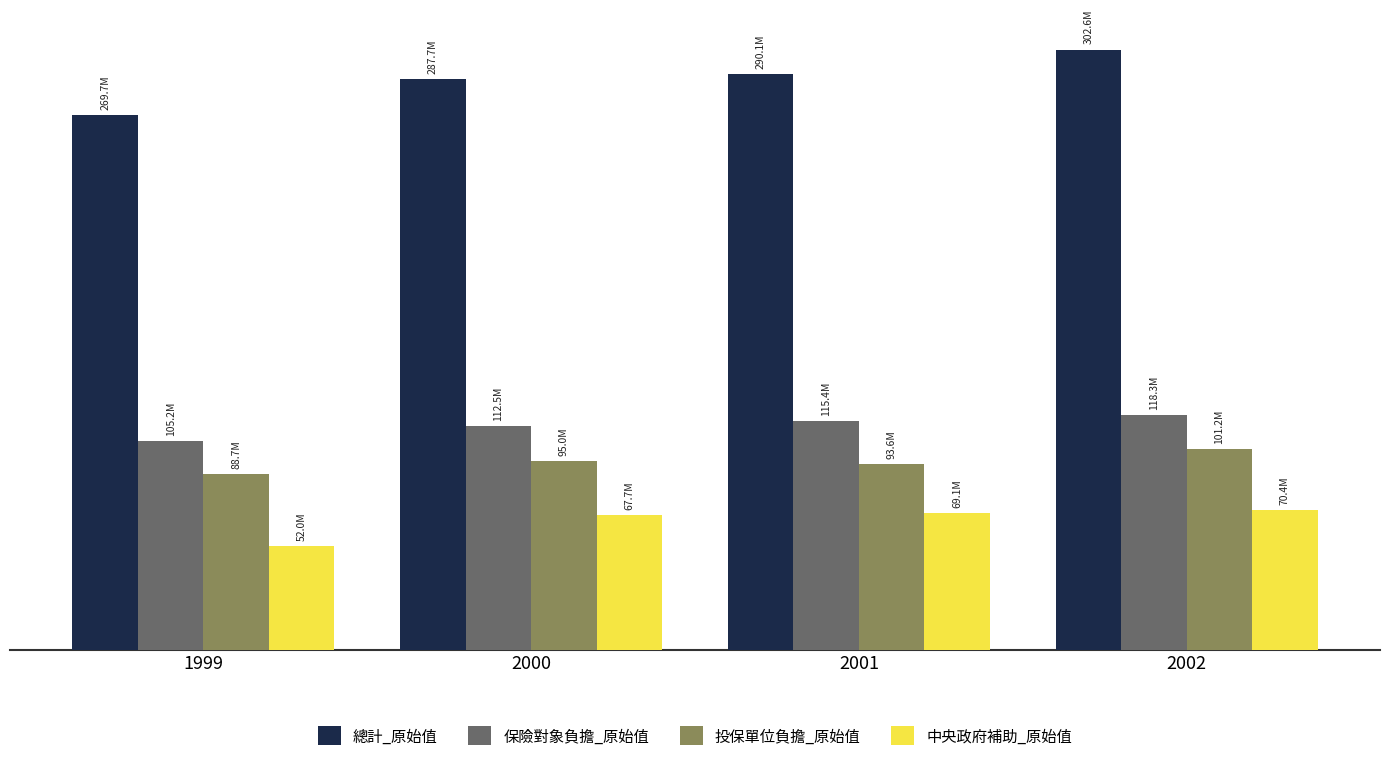

Are the bars horizontal?

No